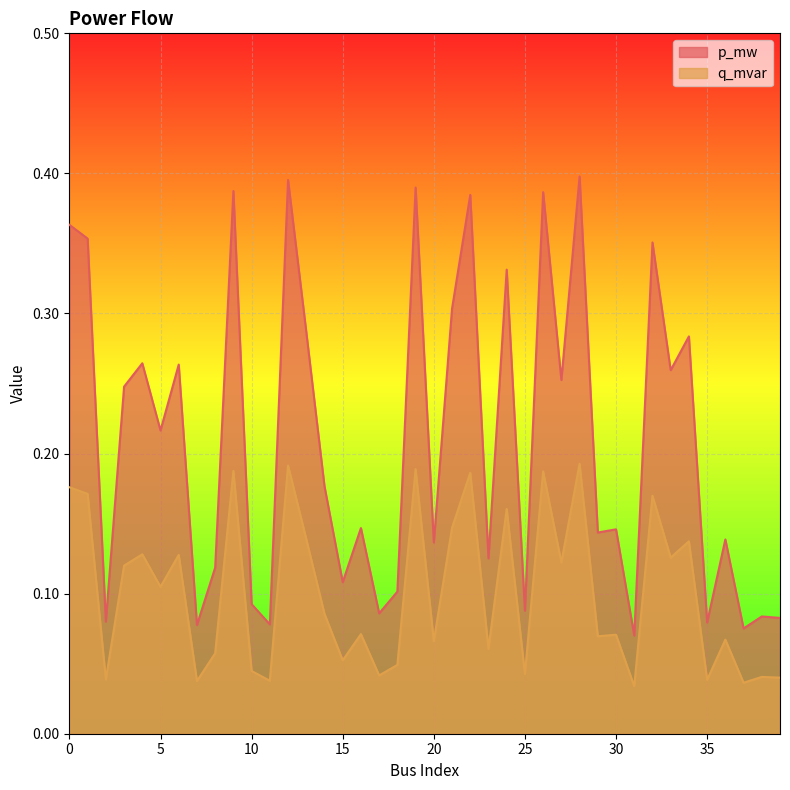

How many interior local peaks does the q_mvar series have?

15